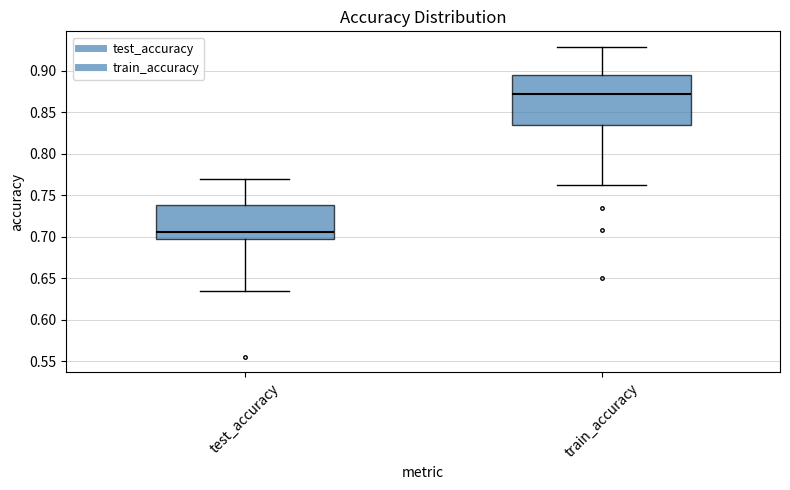

Reading left to right, read every box against the y-axis: the position of its median line, the range the box covers, and the ends of its whiskers. The values are not printed on the chart, so give them approximately, as read against the axis.

test_accuracy: median 0.705, box 0.695 to 0.740, whiskers 0.635 to 0.770
train_accuracy: median 0.870, box 0.835 to 0.895, whiskers 0.760 to 0.930